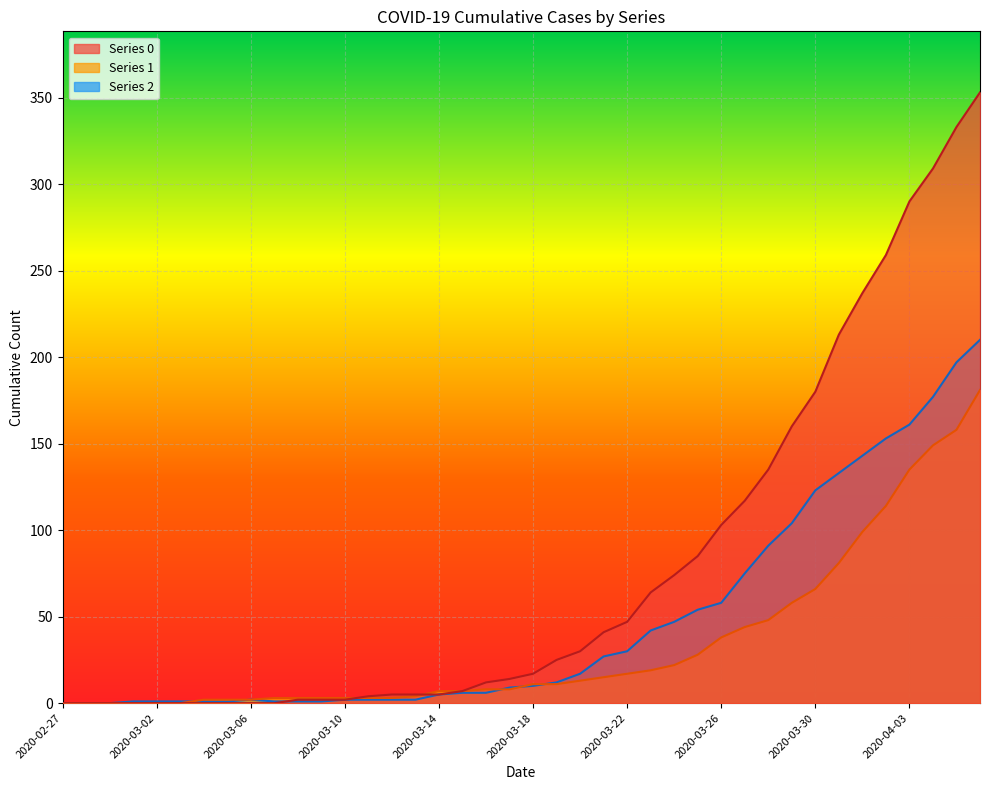

At which category does 2 reach its first local peak?

2020-03-06